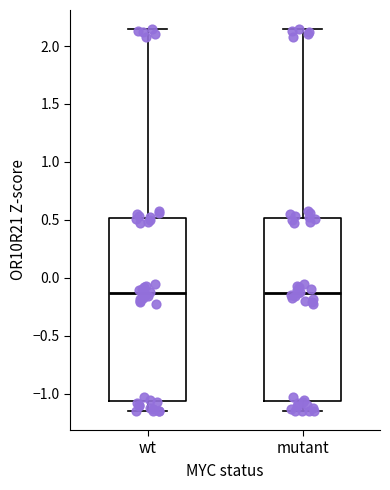

Where does the upper whisker of the box for wt end on the y-axis? The values are not printed on the chart, so give them approximately, as read against the axis.

2.15